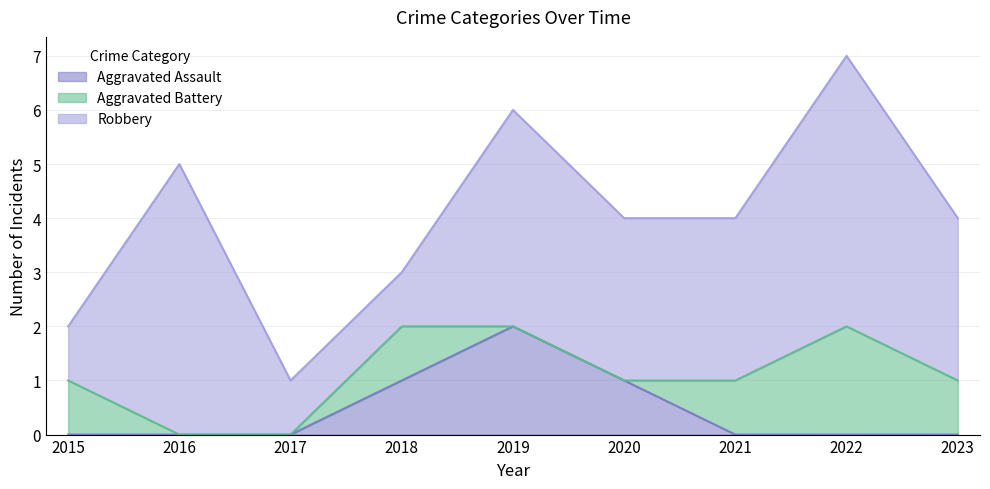

What is the sum of the Aggravated Assault values at 2018 and 2019?

3